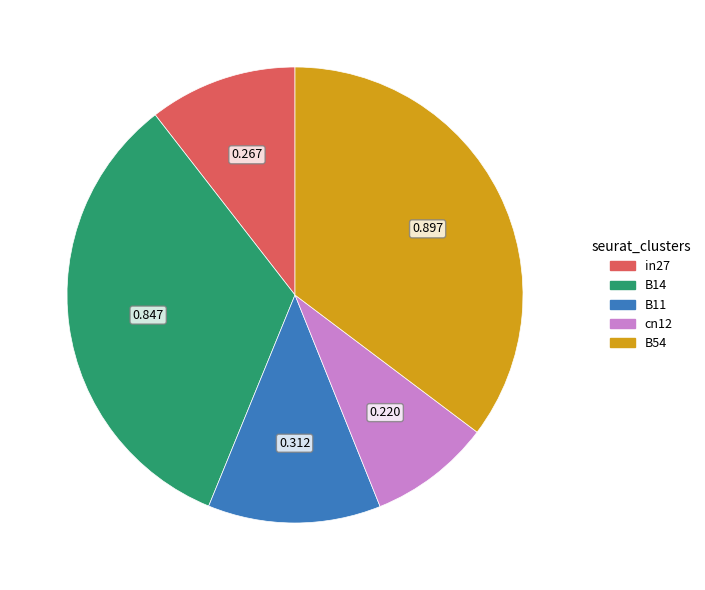

Is B11 the majority of the pie?

No